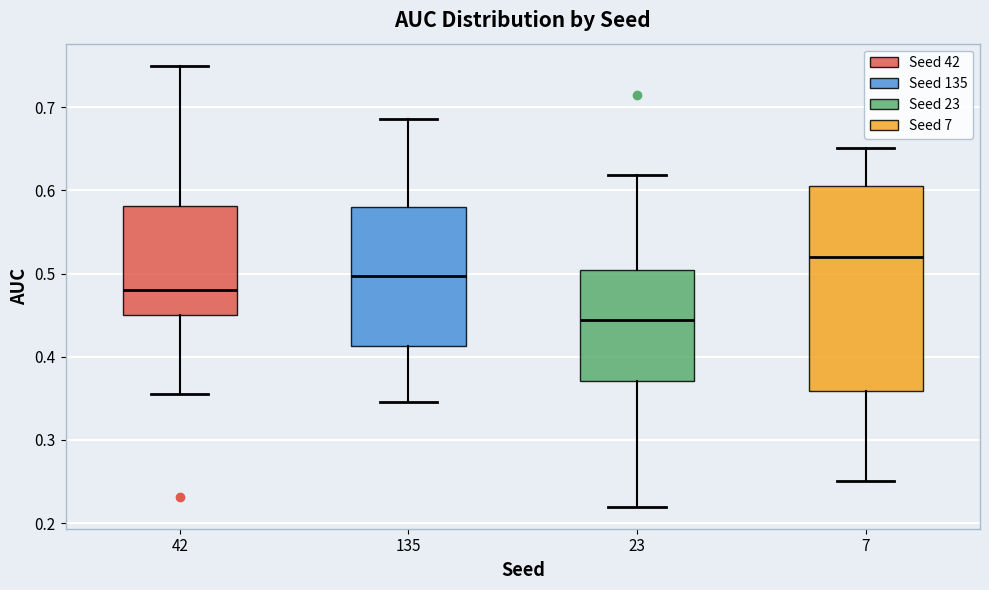

Reading left to right, read every box against the y-axis: the position of its median line, the range the box covers, and the ends of its whiskers. The values are not printed on the chart, so give them approximately, as read against the axis.

42: median 0.48, box 0.45 to 0.58, whiskers 0.36 to 0.75
135: median 0.50, box 0.41 to 0.58, whiskers 0.35 to 0.69
23: median 0.44, box 0.37 to 0.50, whiskers 0.22 to 0.62
7: median 0.52, box 0.36 to 0.61, whiskers 0.25 to 0.65